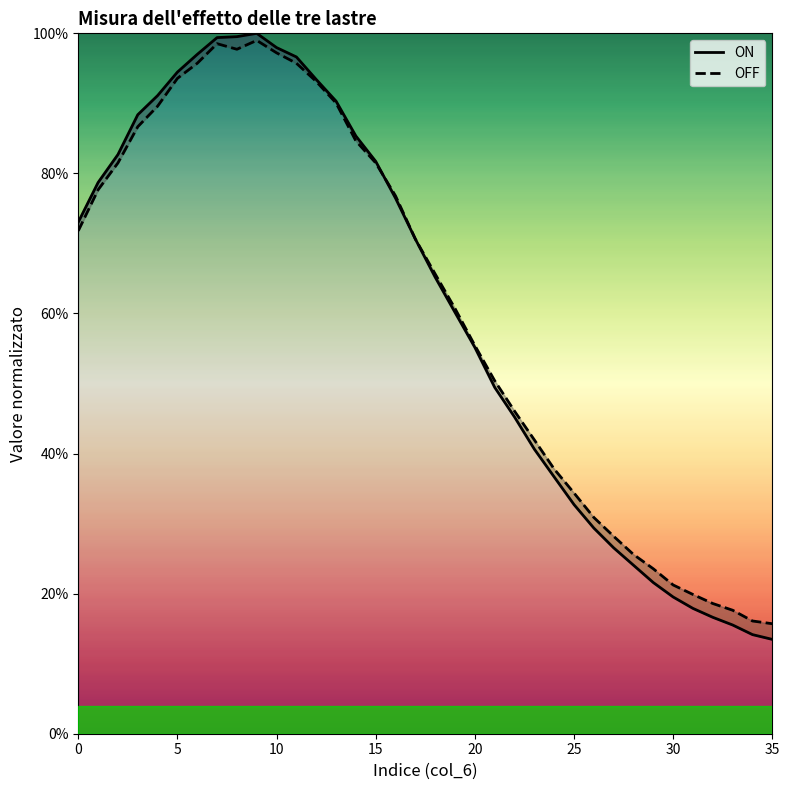

Is this an area chart (filled region under the line)?

No